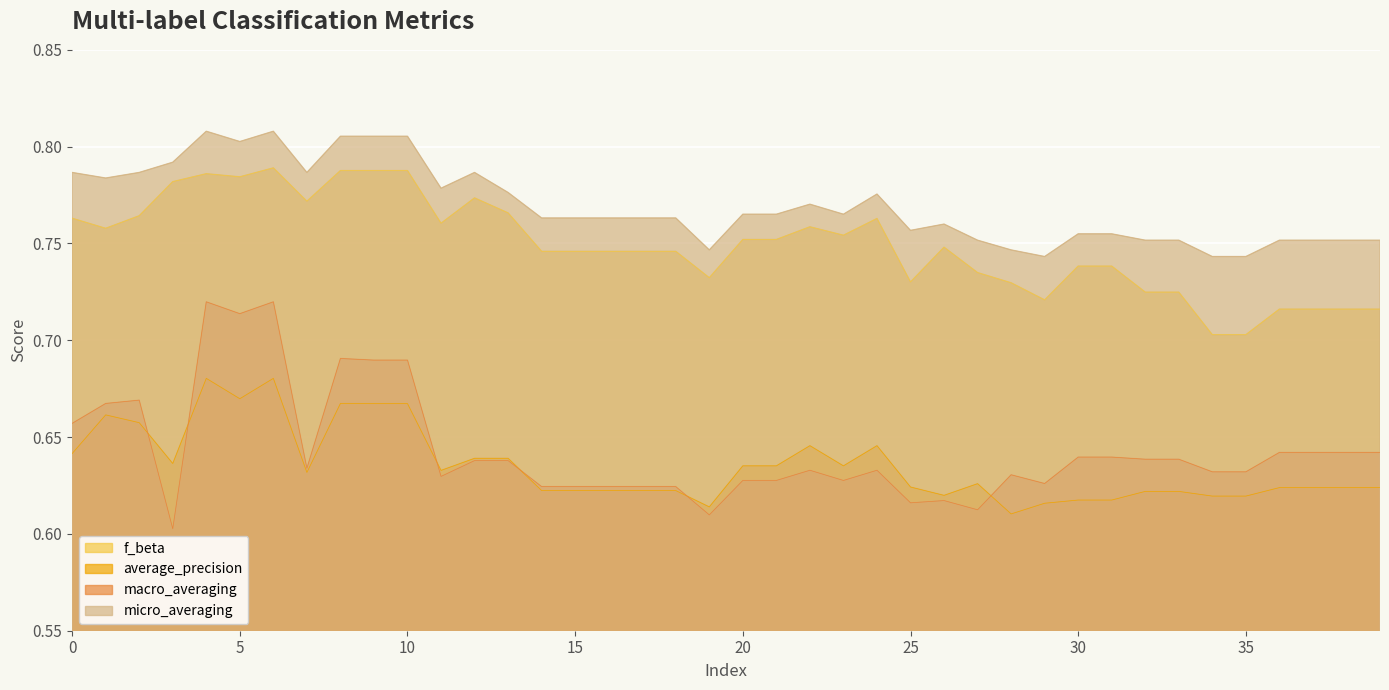

Reading right to left, list all the values displayed in this chart.

f_beta: 0.7	0.7	0.7	0.7	0.7	0.7	0.7	0.7	0.7	0.7	0.7	0.7	0.7	0.7	0.7	0.8	0.8	0.8	0.8	0.8	0.7	0.7	0.7	0.7	0.7	0.7	0.8	0.8	0.8	0.8	0.8	0.8	0.8	0.8	0.8	0.8	0.8	0.8	0.8	0.8
average_precision: 0.6	0.6	0.6	0.6	0.6	0.6	0.6	0.6	0.6	0.6	0.6	0.6	0.6	0.6	0.6	0.6	0.6	0.6	0.6	0.6	0.6	0.6	0.6	0.6	0.6	0.6	0.6	0.6	0.6	0.7	0.7	0.7	0.6	0.7	0.7	0.7	0.6	0.7	0.7	0.6
macro_averaging: 0.6	0.6	0.6	0.6	0.6	0.6	0.6	0.6	0.6	0.6	0.6	0.6	0.6	0.6	0.6	0.6	0.6	0.6	0.6	0.6	0.6	0.6	0.6	0.6	0.6	0.6	0.6	0.6	0.6	0.7	0.7	0.7	0.6	0.7	0.7	0.7	0.6	0.7	0.7	0.7
micro_averaging: 0.8	0.8	0.8	0.8	0.7	0.7	0.8	0.8	0.8	0.8	0.7	0.7	0.8	0.8	0.8	0.8	0.8	0.8	0.8	0.8	0.7	0.8	0.8	0.8	0.8	0.8	0.8	0.8	0.8	0.8	0.8	0.8	0.8	0.8	0.8	0.8	0.8	0.8	0.8	0.8